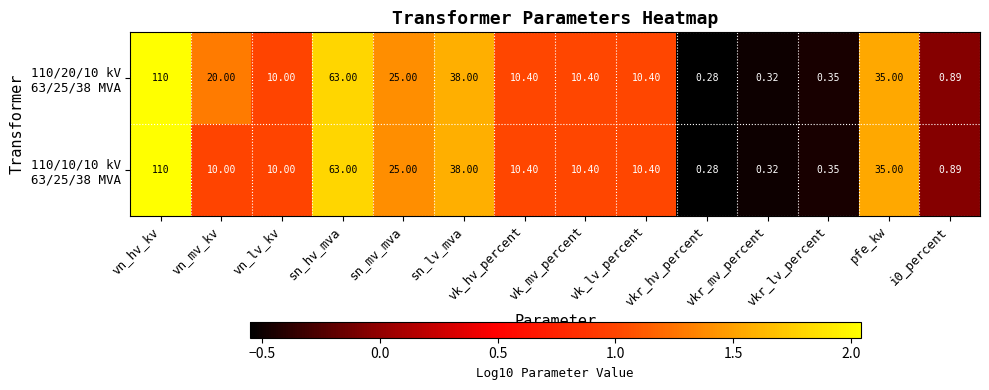

At which category is the sum across all series the highest?

vn_hv_kv